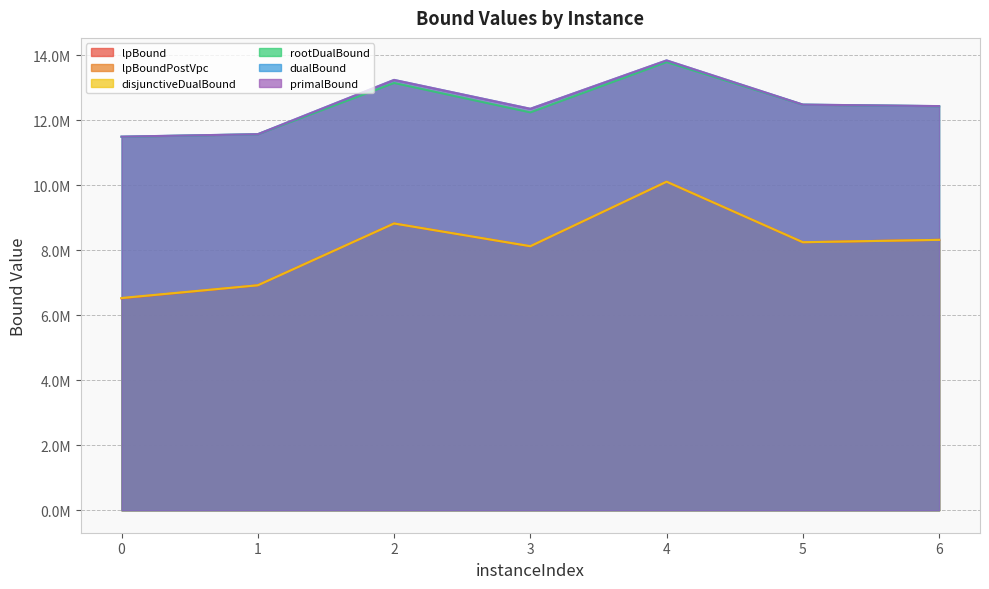

Where does the dualBound series first go above 12429763?

2